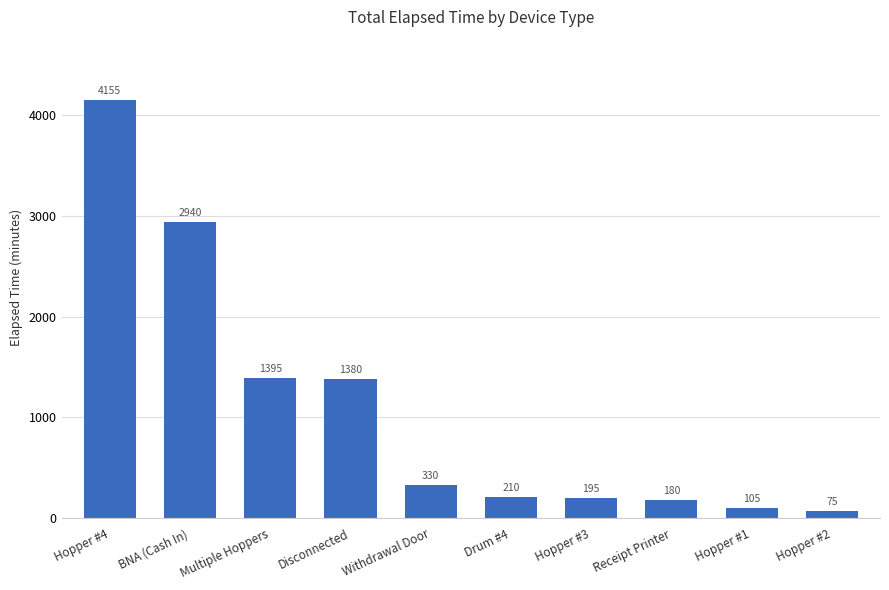

Between Hopper #2 and Hopper #4, which is larger?

Hopper #4